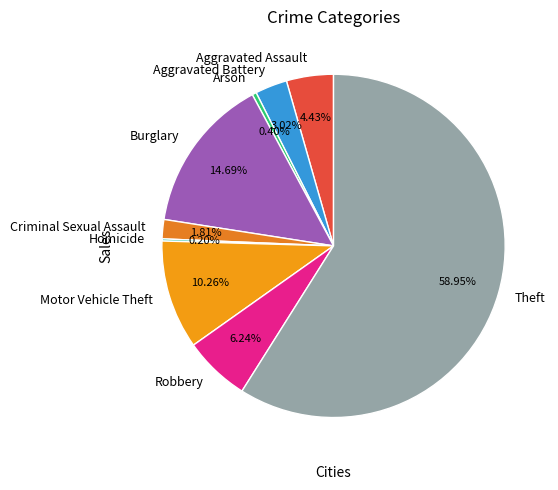

Does any single category account for the majority?

Yes